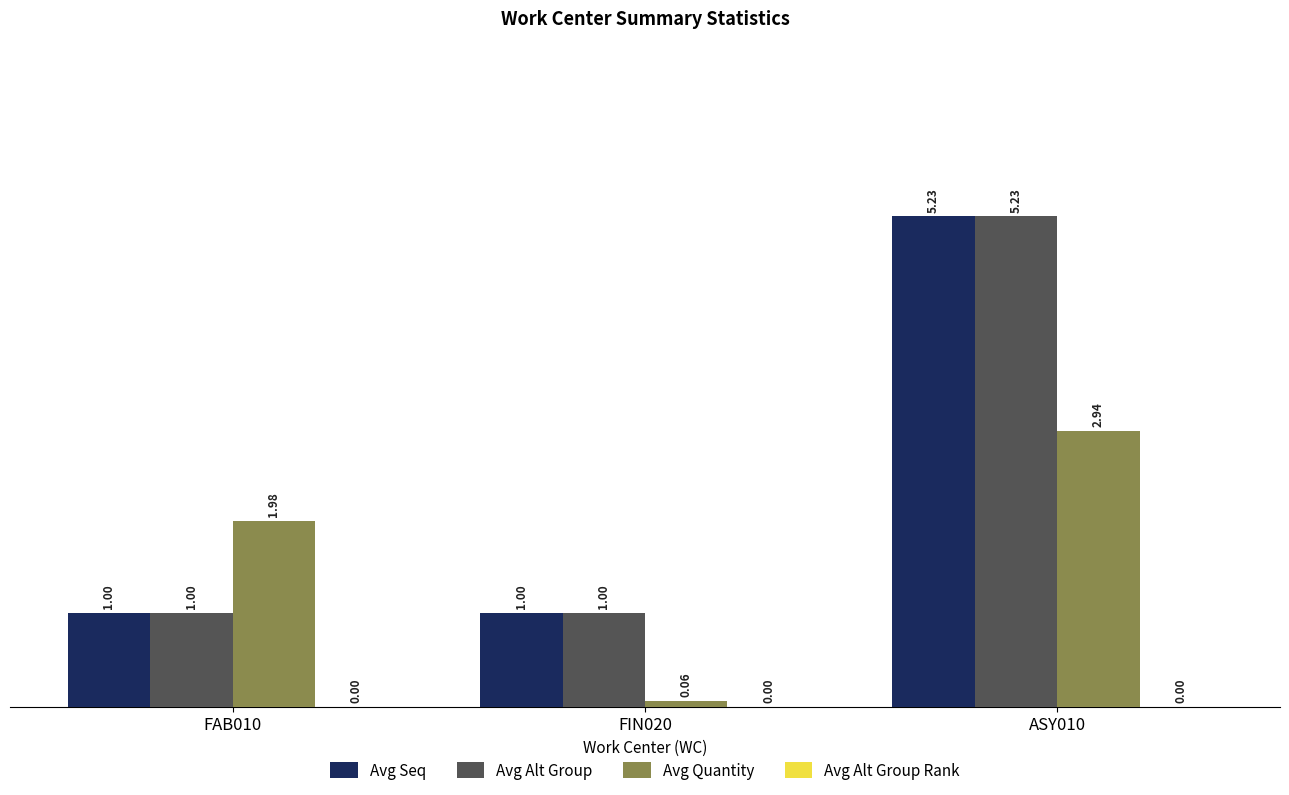

What is the label of the 2nd bar from the left?

FIN020